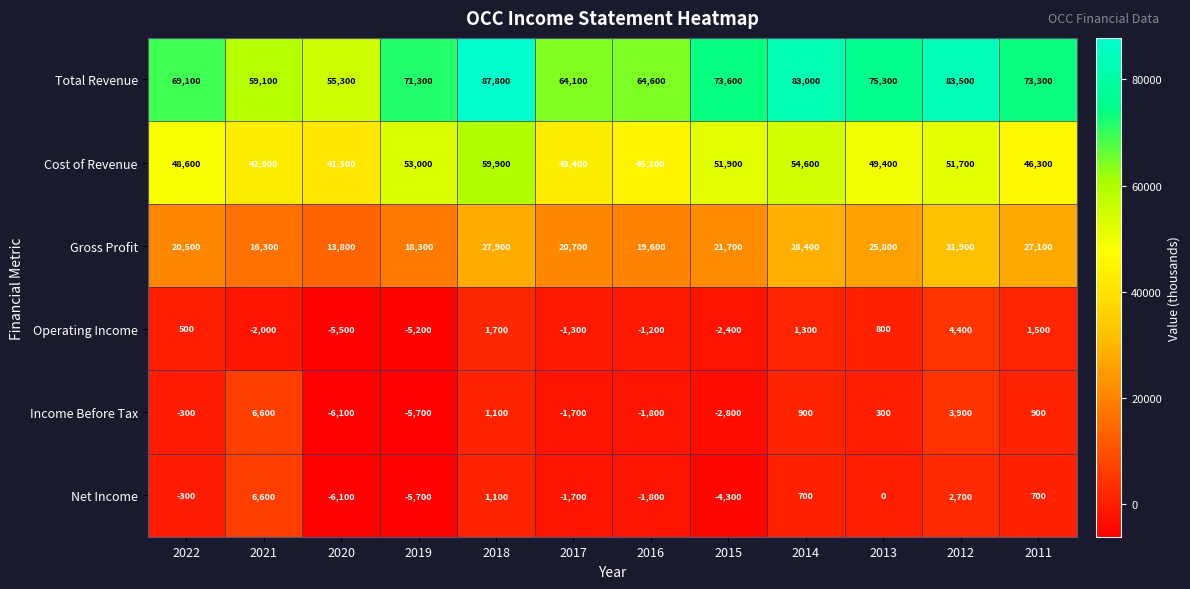

Where does the Total Revenue series first go above 73300?

2018